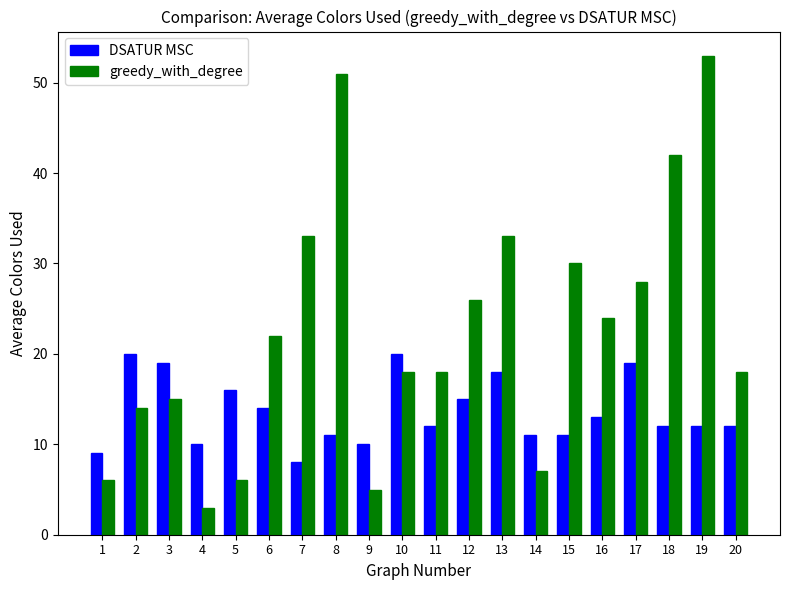

What is the value of the DSATUR MSC bar at the 18th from the left?

12